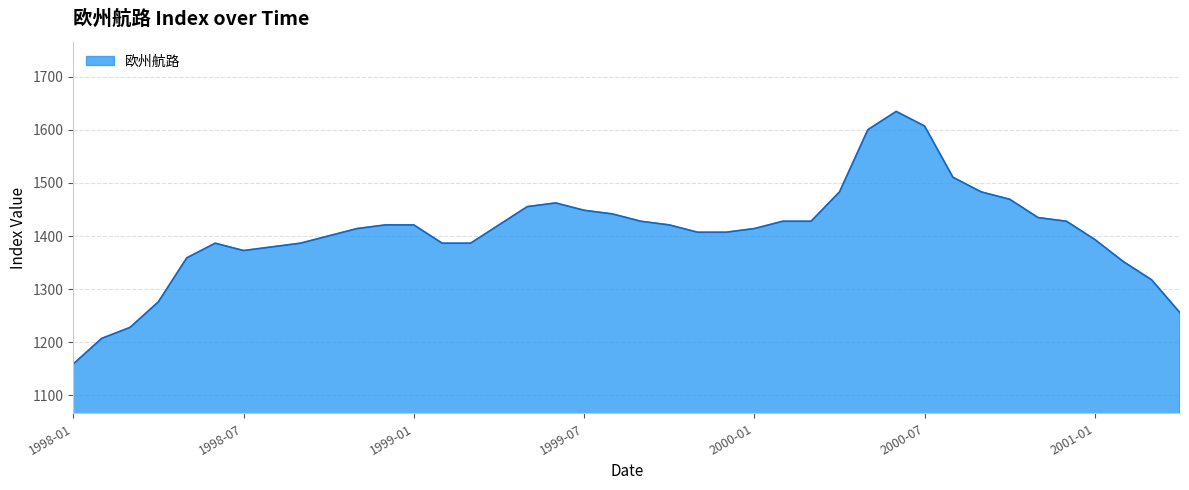

What is the average value?

1408.0